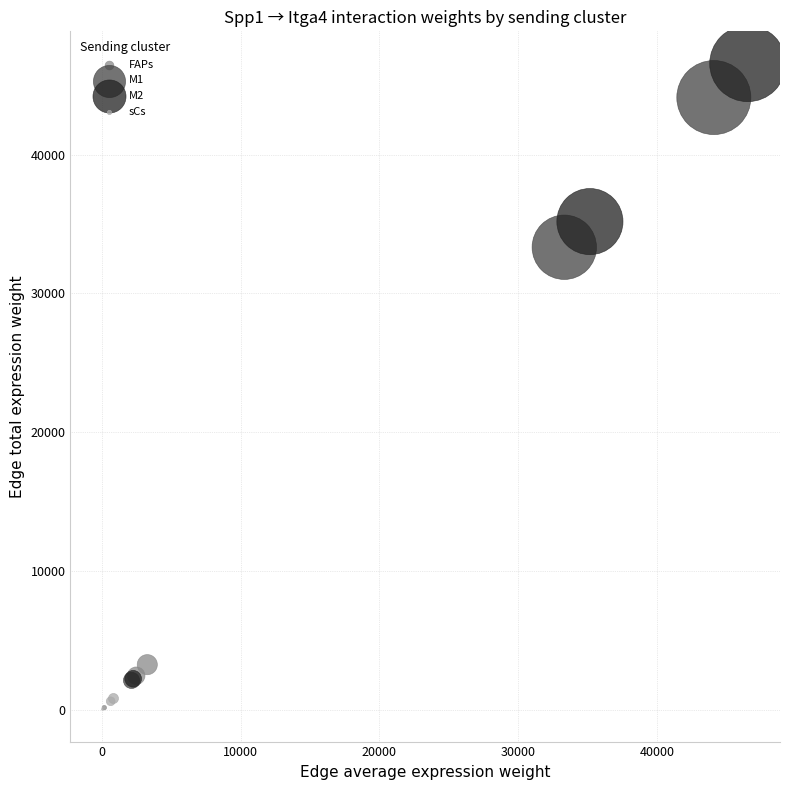

Which series has the largest Y range (max minus min)?

M2